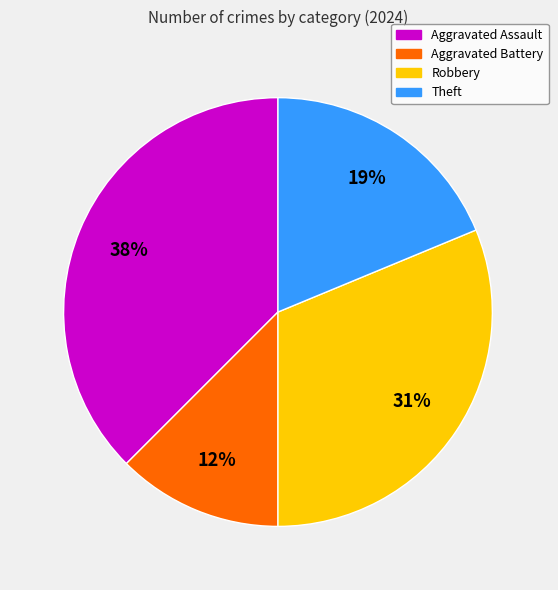

Combined, do Aggravated Battery and Robbery account for over 50%?

No